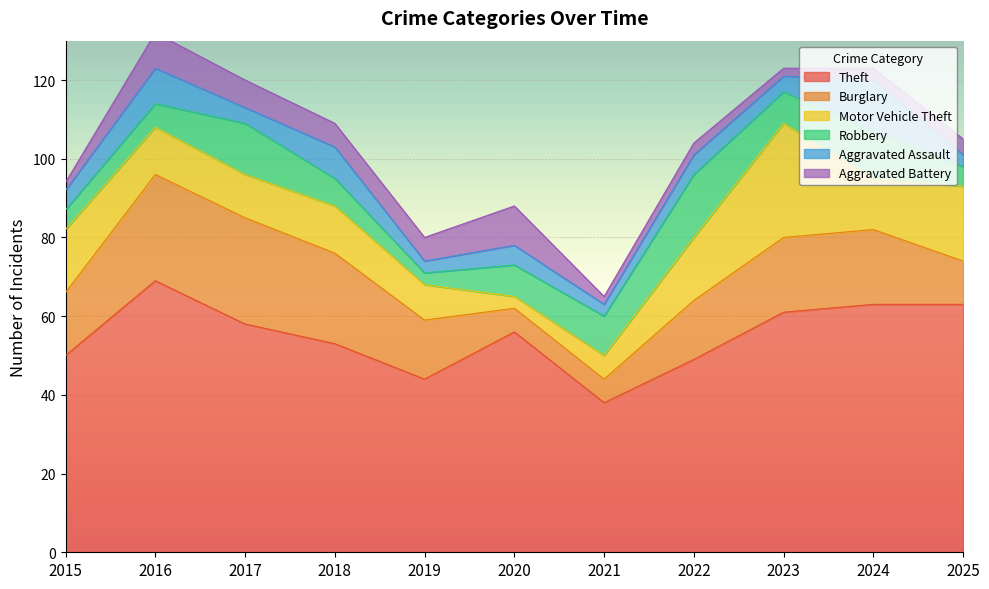

Which series changed the most between 2019 and 2021?

Burglary